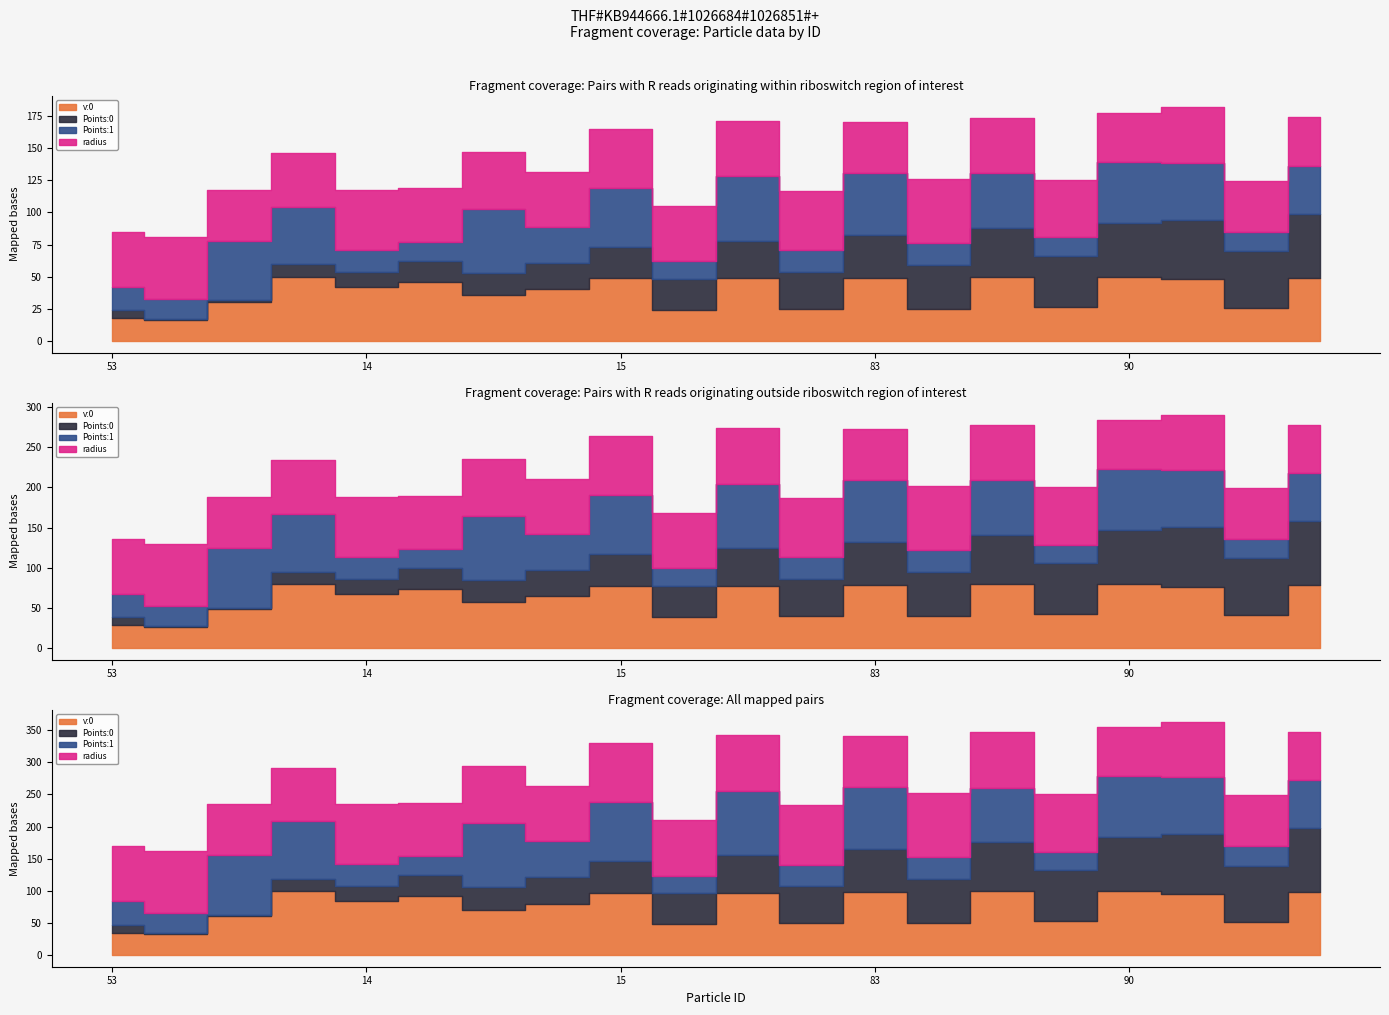

True or false: Points:0 has a value of 0.0 at 39.

False